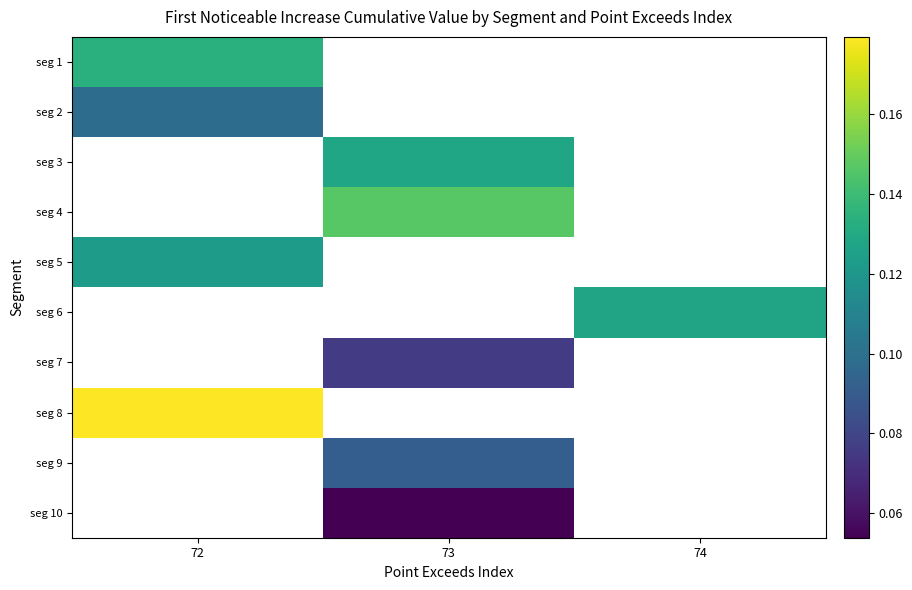

Which label corresponds to the largest value in the chart?

72